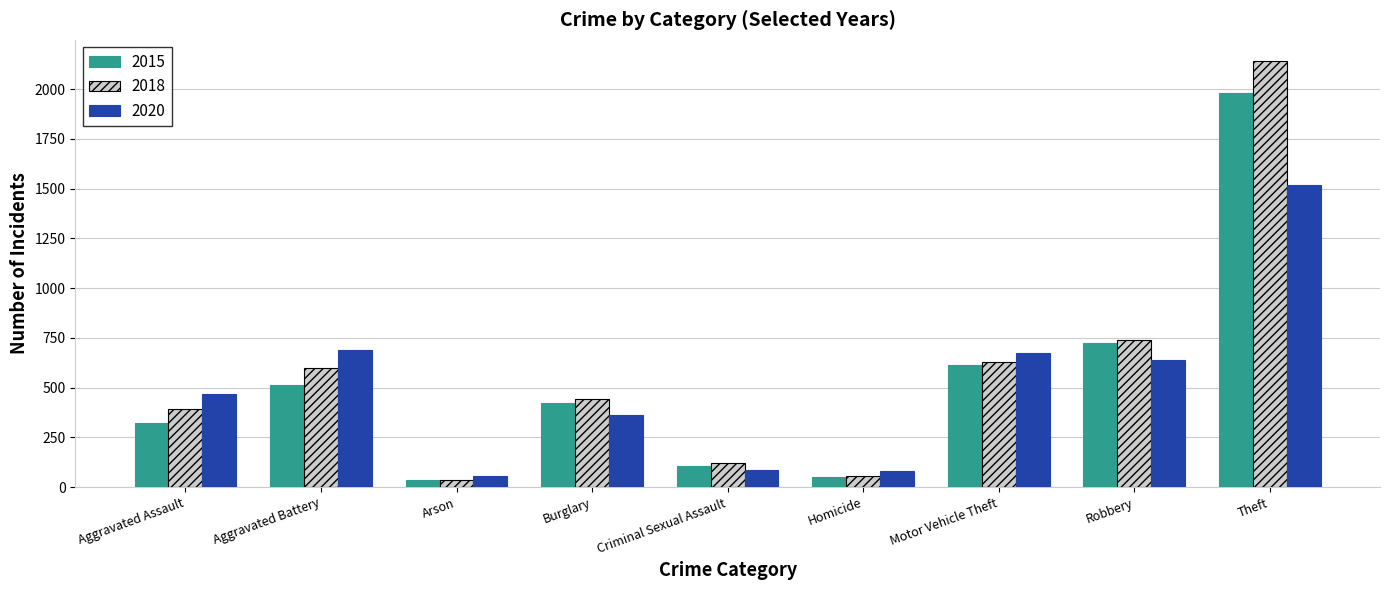

What is the sum of all 2018 values?

5162